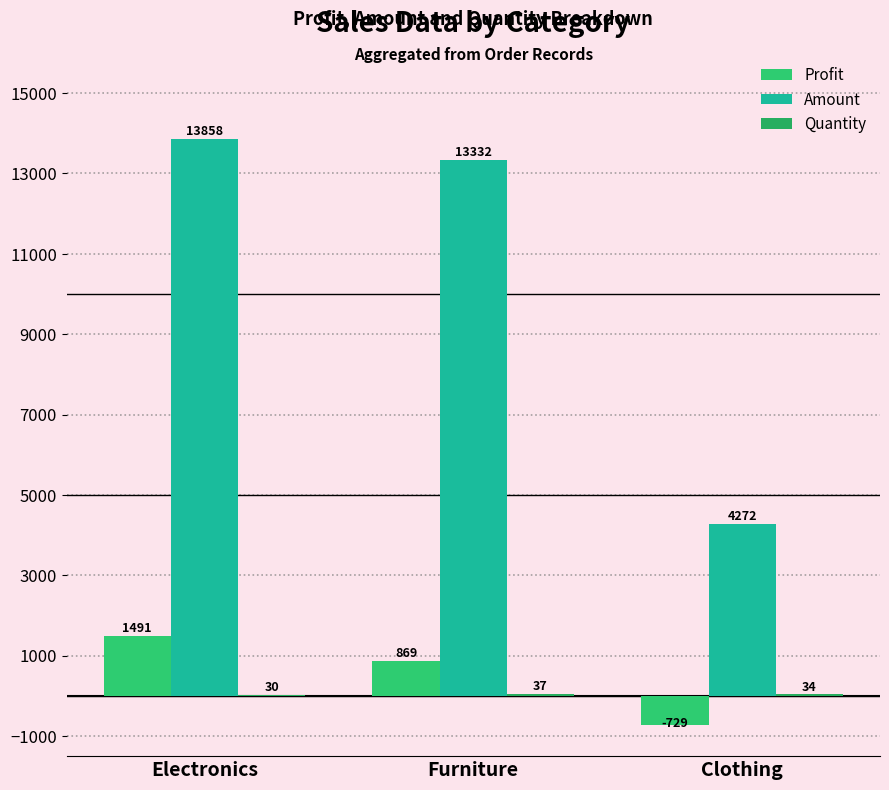

Which series changed the most between Electronics and Clothing?

Amount